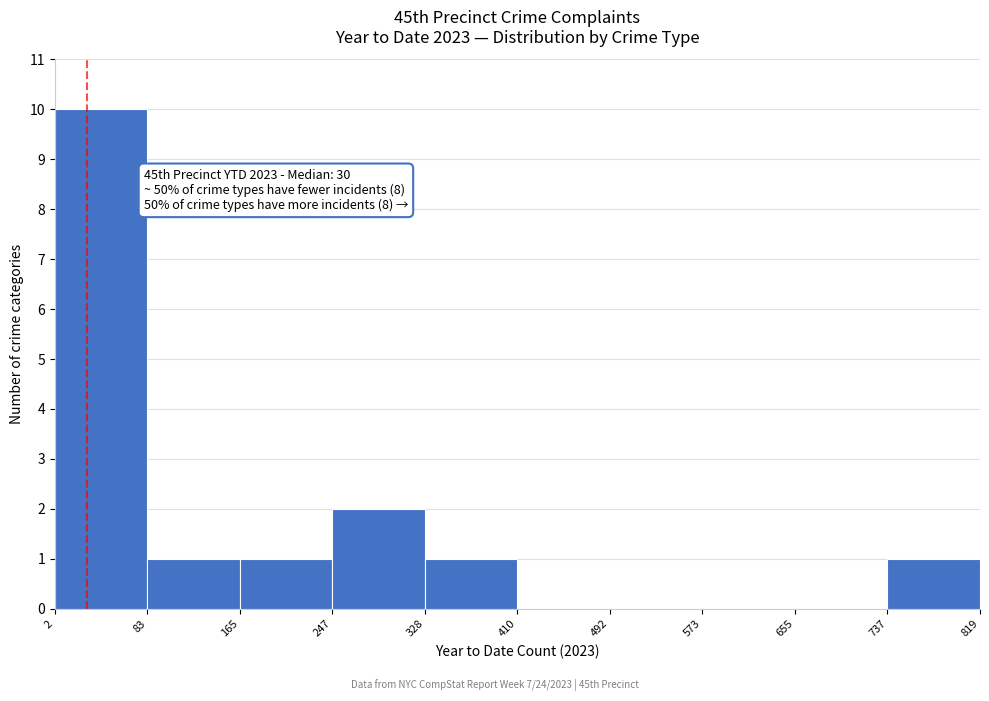

Which range on the x-axis has the tallest bar?

2 to 83